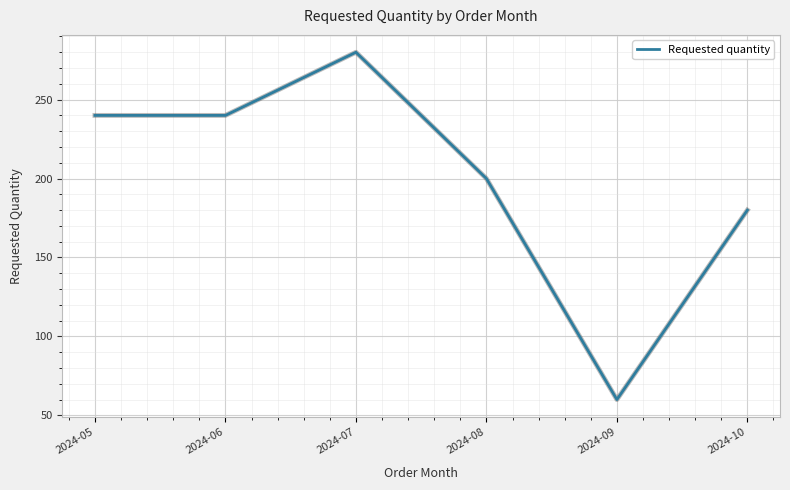

Is it true that the value at 2024-05 is 240?

True